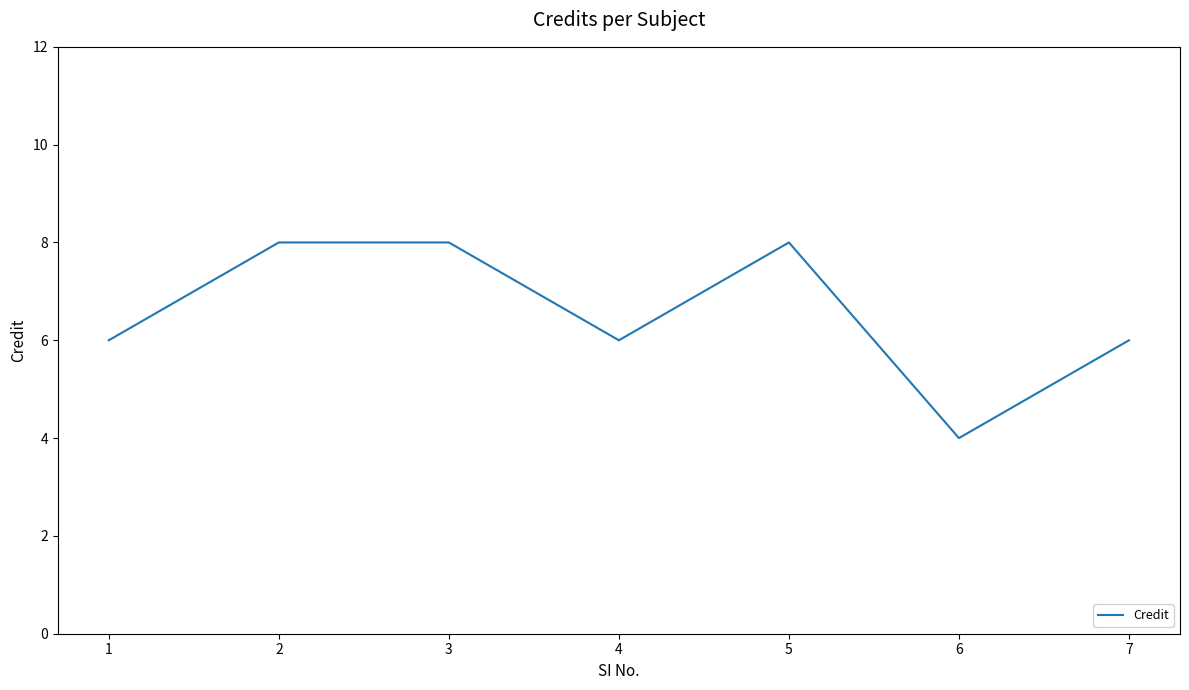

What is the difference between the maximum and minimum values?

4